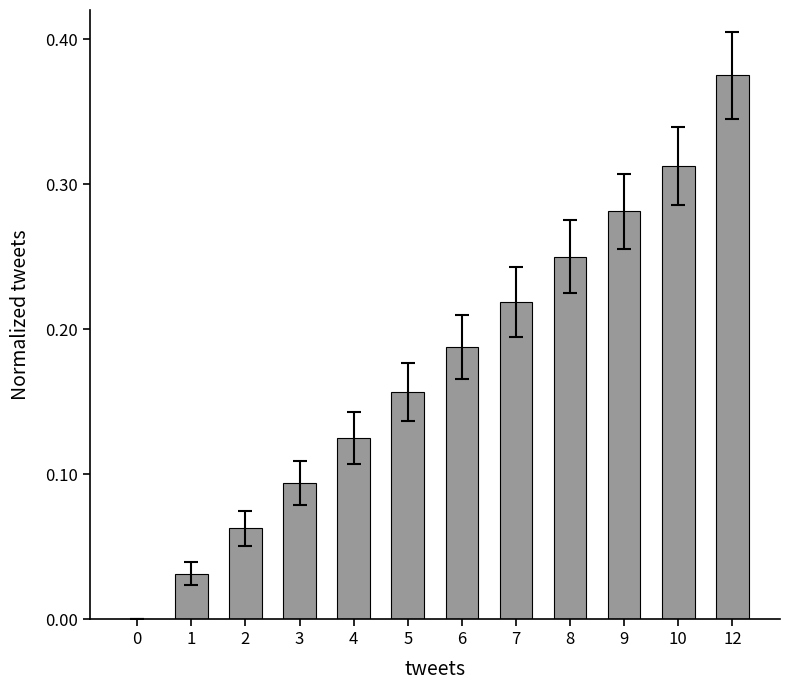

True or false: the data shows 0.2 at 4.

False